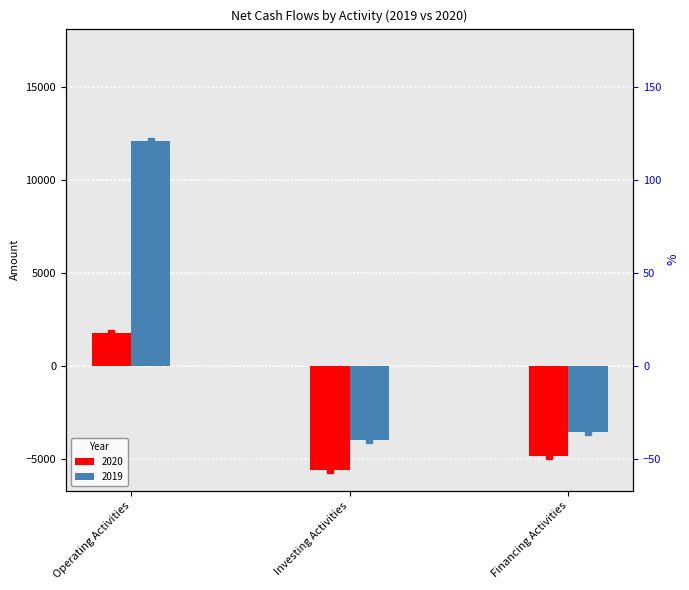

Which label corresponds to the smallest value in the chart?

Investing Activities